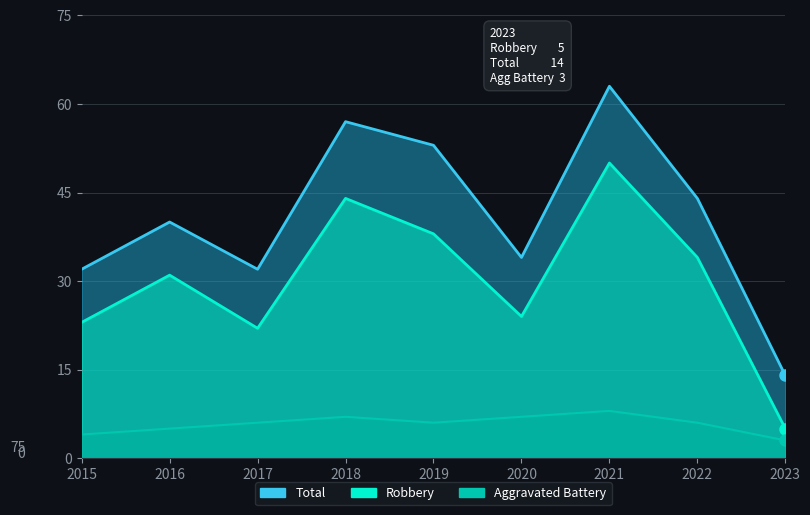

The Aggravated Battery series shows 3 at 2023. True or false?

True